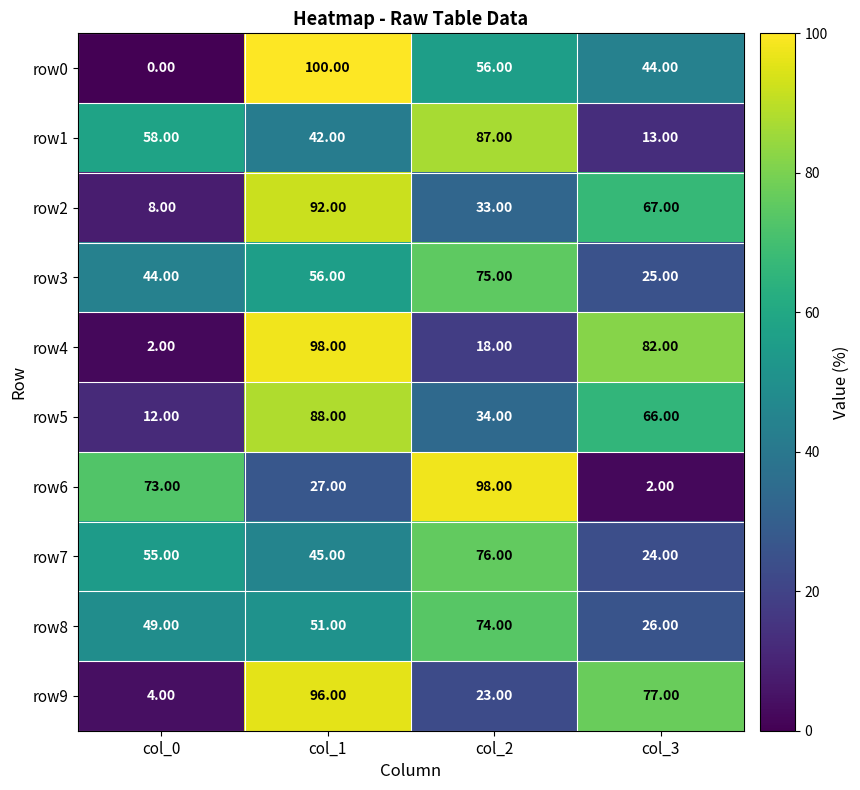

Which series changed the most between col_1 and col_3?

row0